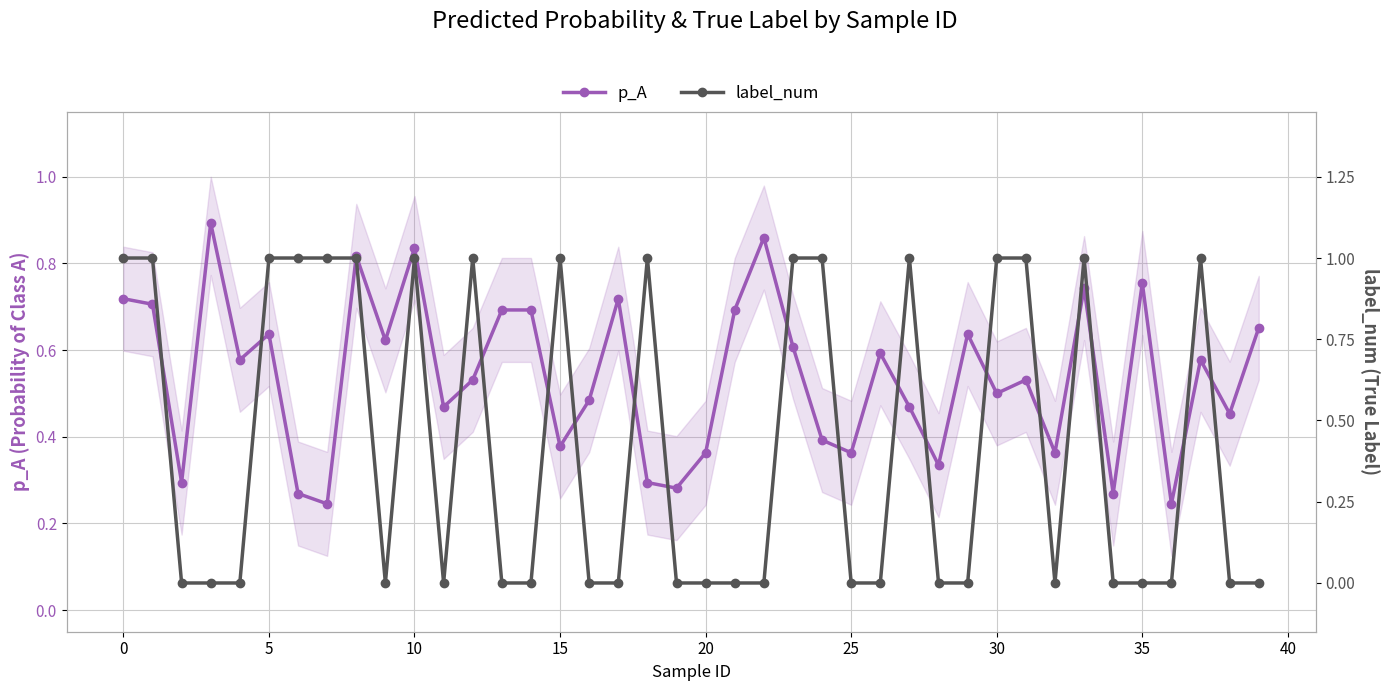

Which series has the widest spread of values?

label_num